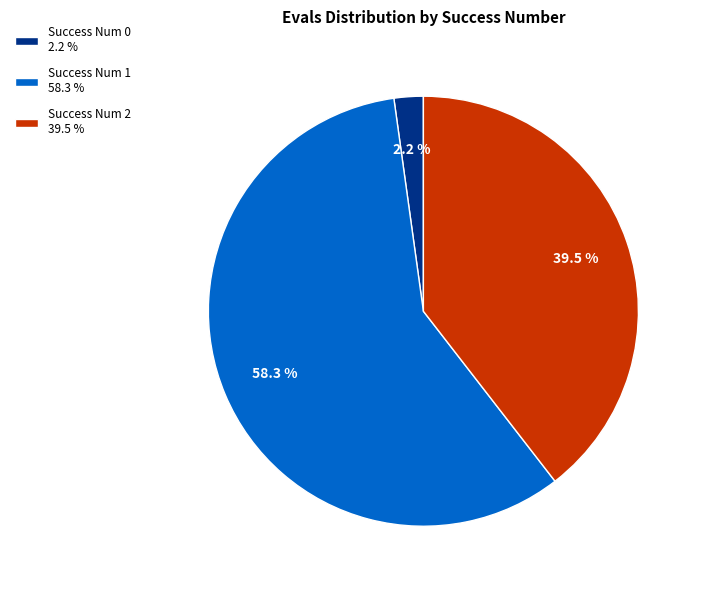

Which category accounts for the majority?

Success Num 1 58.3 %